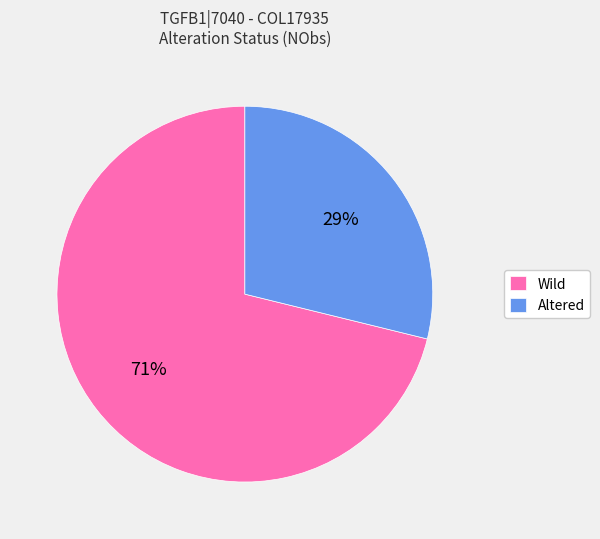

True or false: Wild accounts for 59% of the total.

False